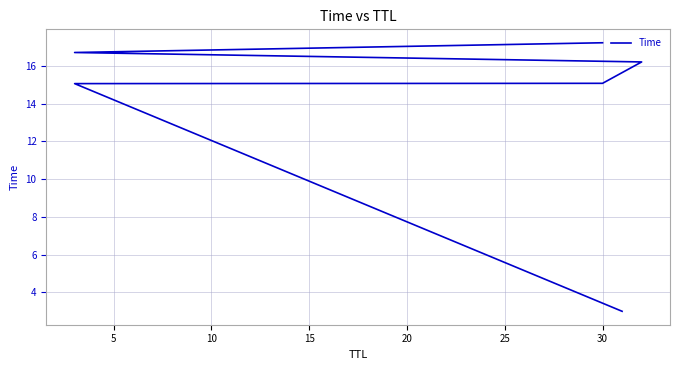

What is the sum of the values at 20 and 10?

31.8